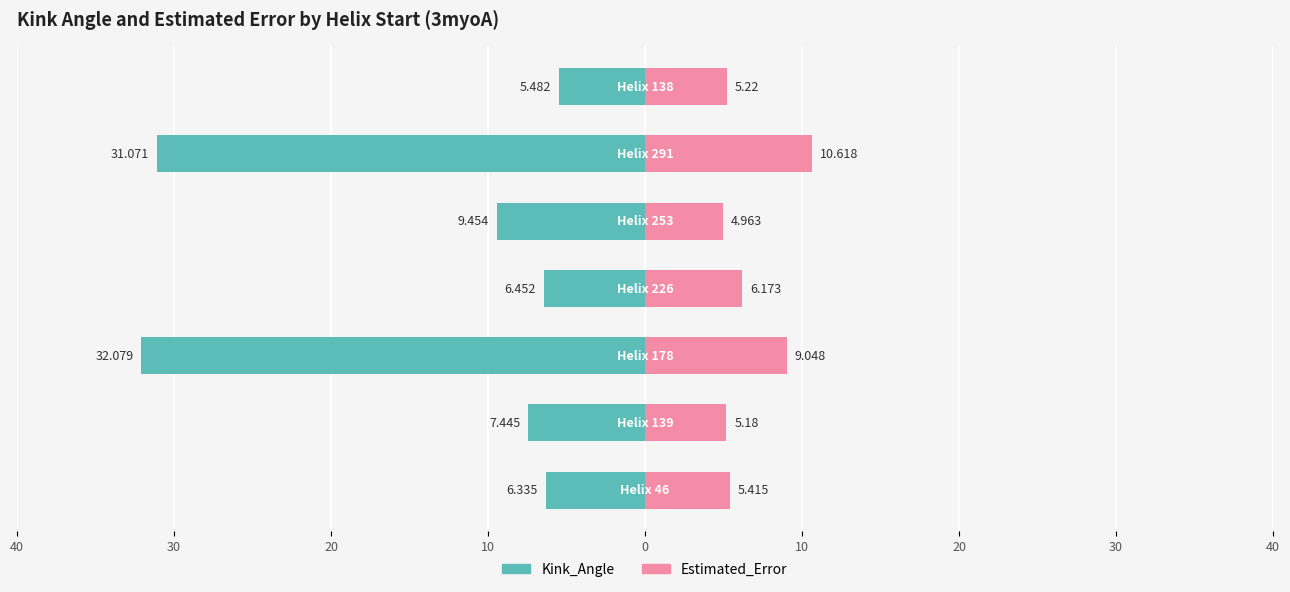

Reading left to right, what are all the values shown in this chart?

Kink_Angle: -6.3	-7.4	-32.1	-6.5	-9.5	-31.1	-5.5
Estimated_Error: 5.4	5.2	9.0	6.2	5.0	10.6	5.2